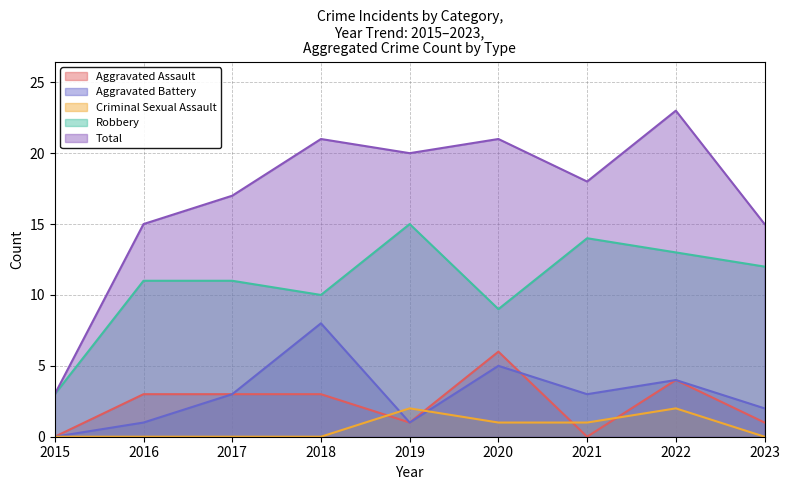

At how many categories does at least one series exceed 2?

9